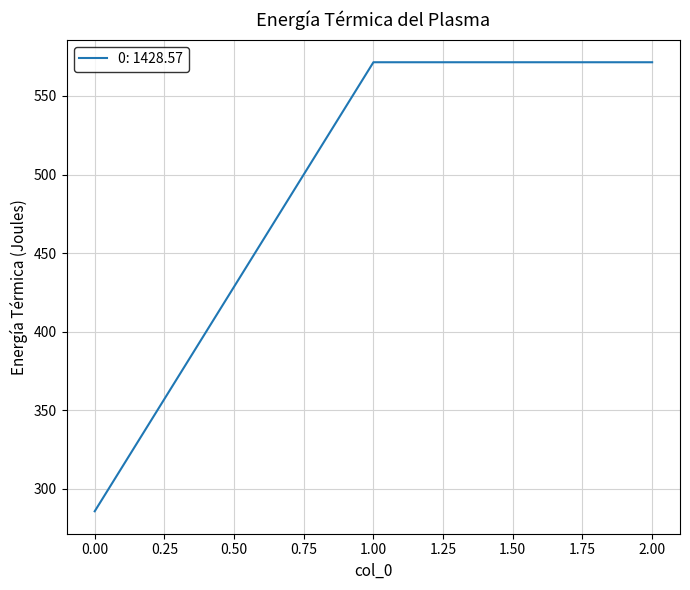

Between 0.00 and 2.00, which is larger?

2.00